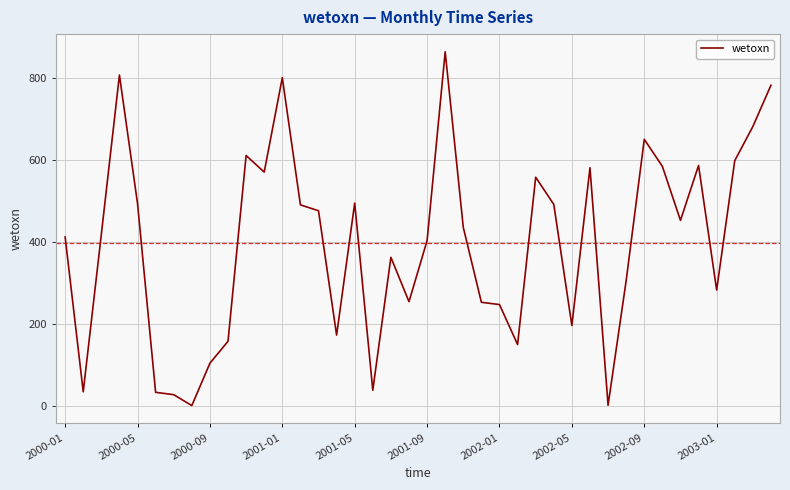

What is the greatest value displayed?

865.0